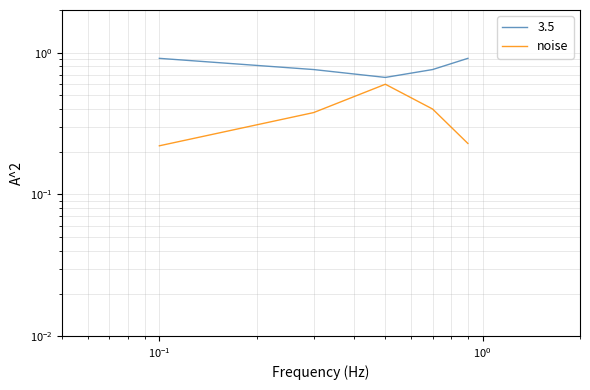

Reading left to right, extract all data points from this chart.

0.2	0.4	0.6	0.4	0.2